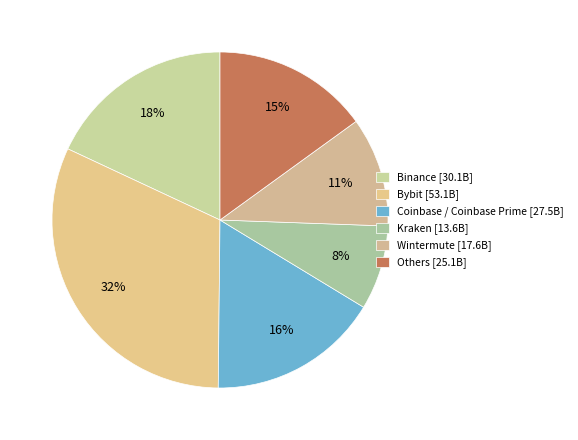

Rank the categories by value from lowest to highest.

Kraken [13.6B], Wintermute [17.6B], Others [25.1B], Coinbase / Coinbase Prime [27.5B], Binance [30.1B], Bybit [53.1B]